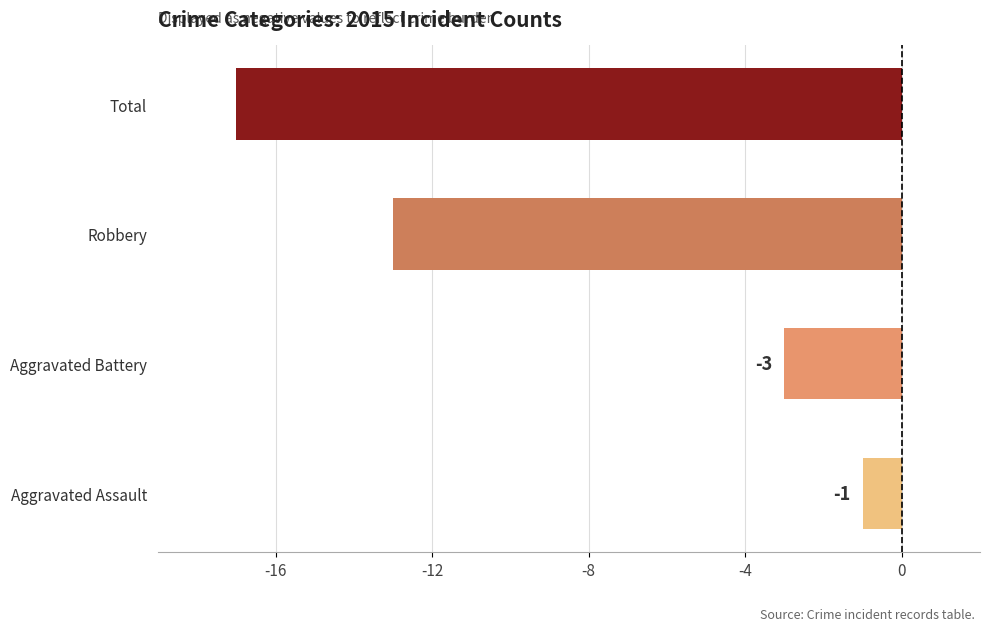

What is the minimum value shown in the chart?

-17